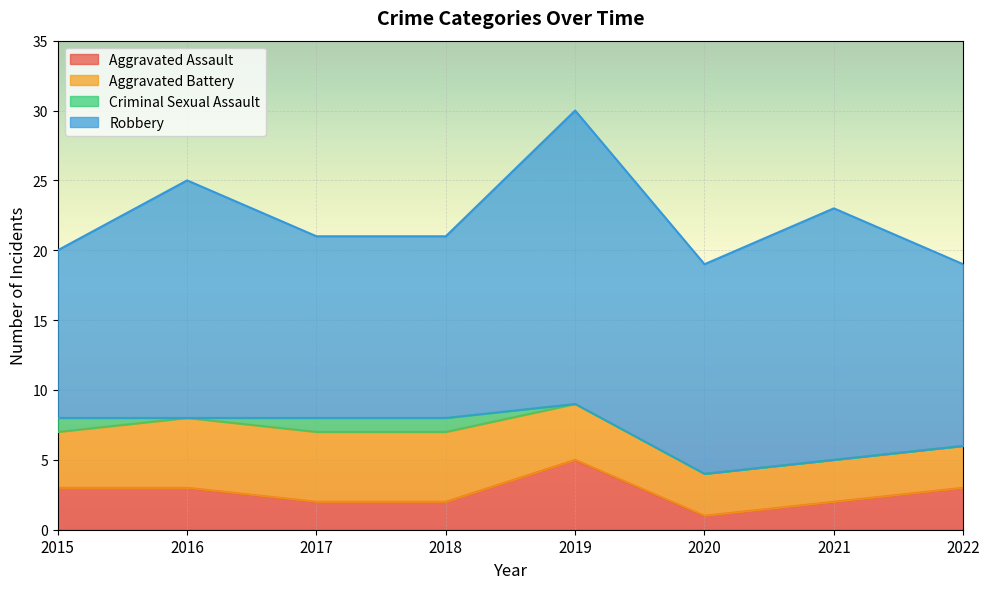

At how many categories does at least one series exceed 3?

8